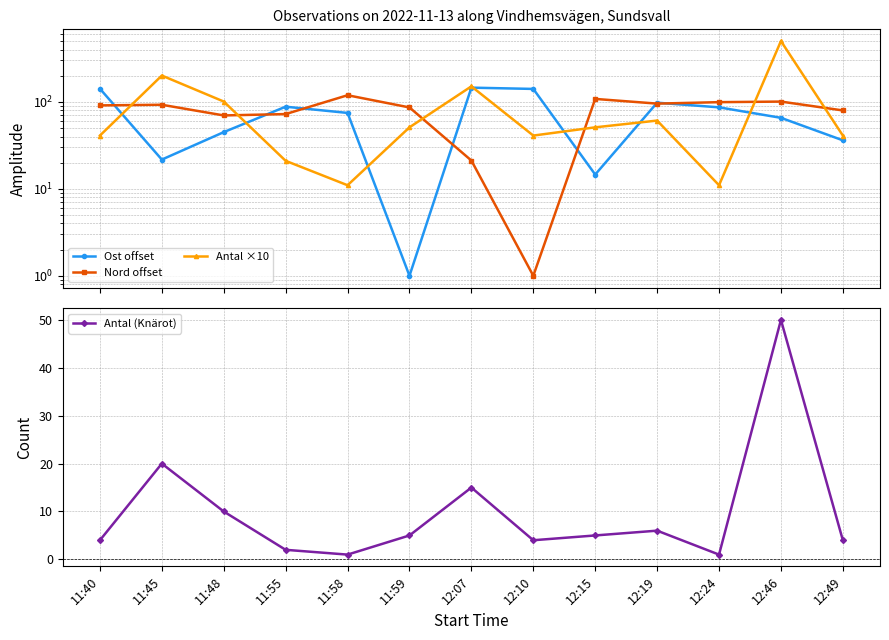

Reading left to right, extract all data points from this chart.

Ost offset: 11:40=141.8	11:45=21.7	11:48=44.9	11:55=88.1	11:58=74.7	11:59=1.0	12:07=145.9	12:10=141.0	12:15=14.6	12:19=97.9	12:24=86.6	12:46=65.6	12:49=36.2
Nord offset: 11:40=91.2	11:45=92.7	11:48=69.9	11:55=72.4	11:58=119.3	11:59=86.4	12:07=21.2	12:10=1.0	12:15=108.3	12:19=95.6	12:24=99.3	12:46=100.9	12:49=79.8
Antal ×10: 11:40=41.0	11:45=201.0	11:48=101.0	11:55=21.0	11:58=11.0	11:59=51.0	12:07=151.0	12:10=41.0	12:15=51.0	12:19=61.0	12:24=11.0	12:46=501.0	12:49=41.0
Antal (Knärot): 11:40=4.0	11:45=20.0	11:48=10.0	11:55=2.0	11:58=1.0	11:59=5.0	12:07=15.0	12:10=4.0	12:15=5.0	12:19=6.0	12:24=1.0	12:46=50.0	12:49=4.0